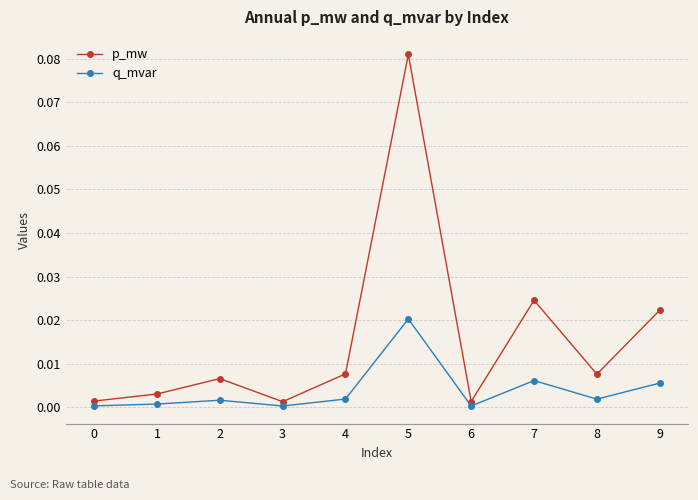

How many interior local peaks does the q_mvar series have?

3